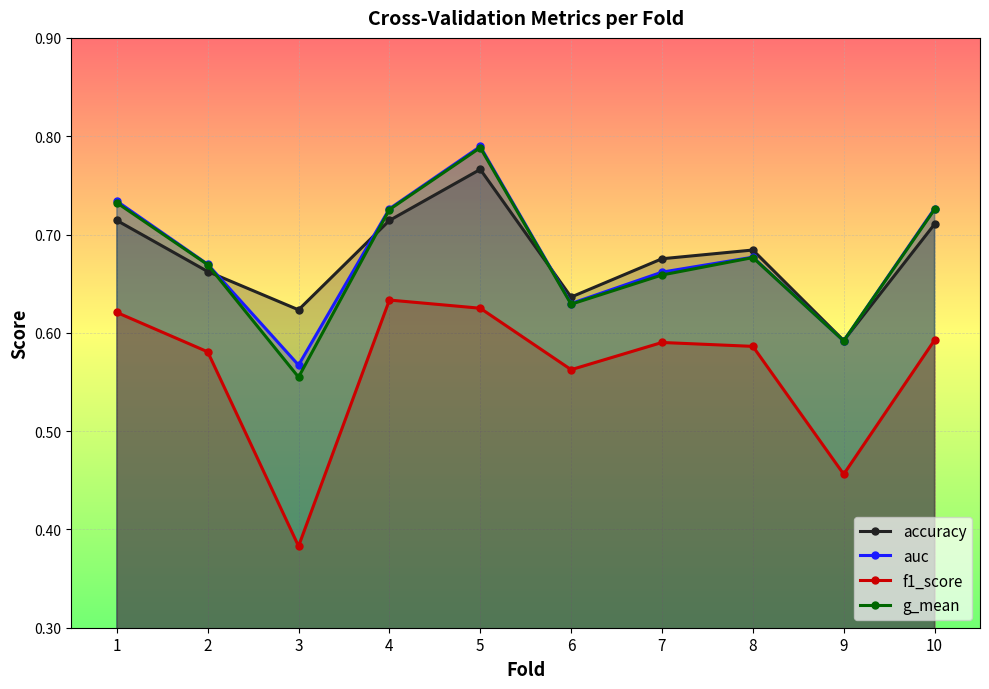

What is the sum of all accuracy values?

6.8